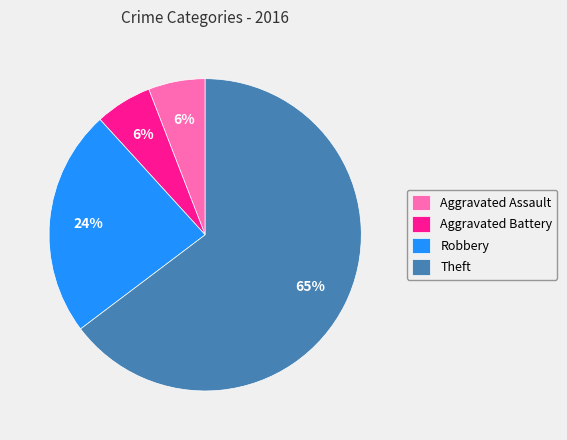

Do Theft and Aggravated Battery together represent more than half of the pie?

Yes